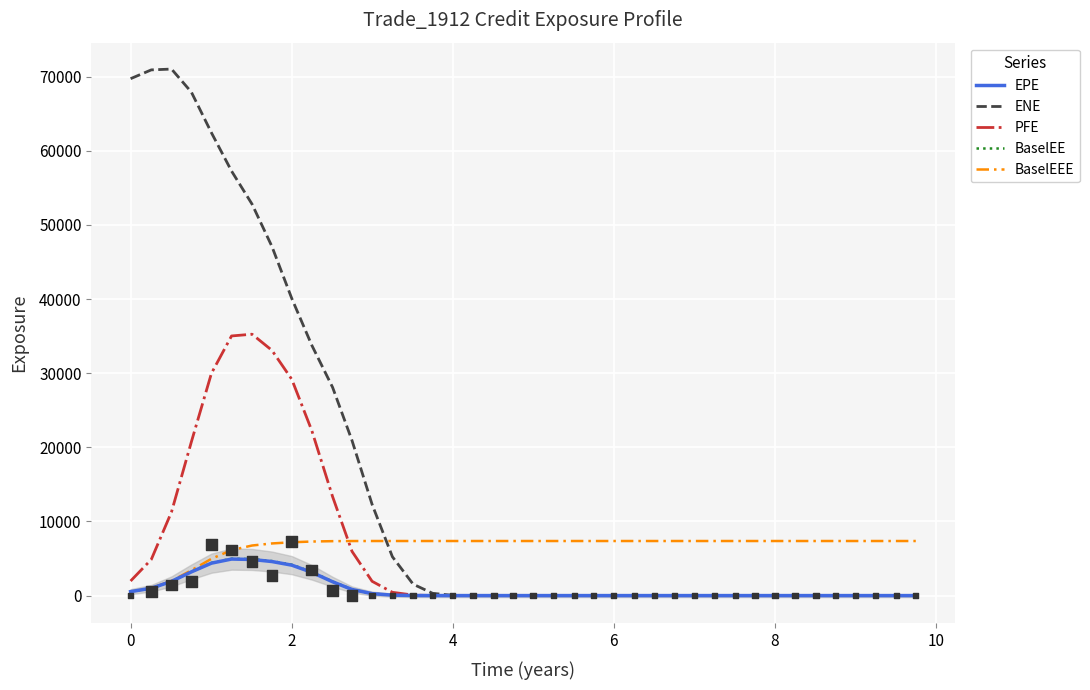

At how many categories does at least one series exceed 68363?

3